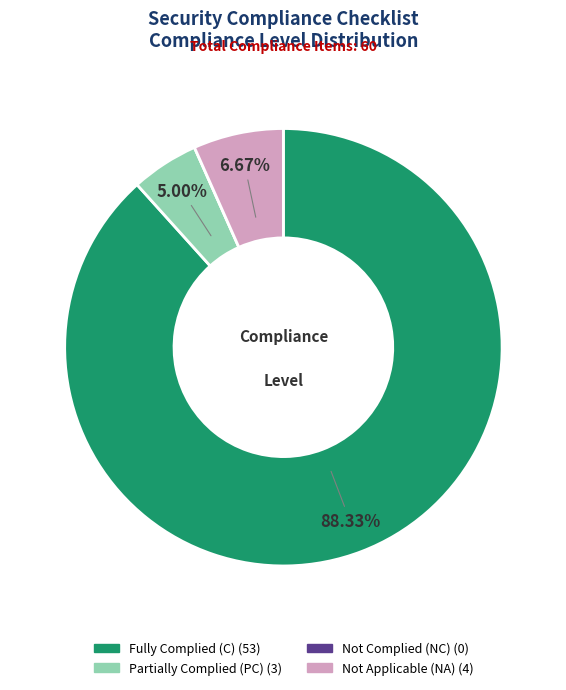

Does any single category account for the majority?

Yes